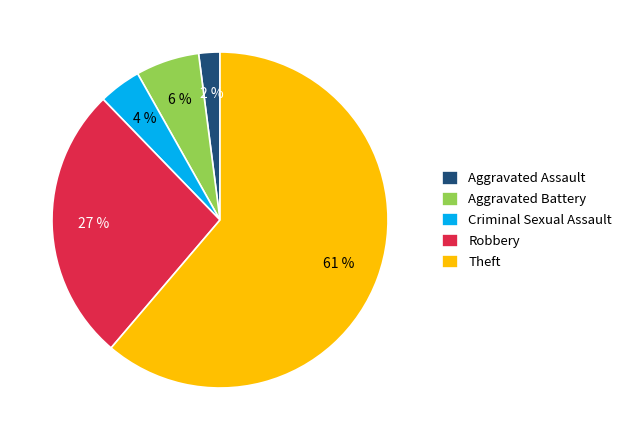

Between Theft and Criminal Sexual Assault, which is larger?

Theft